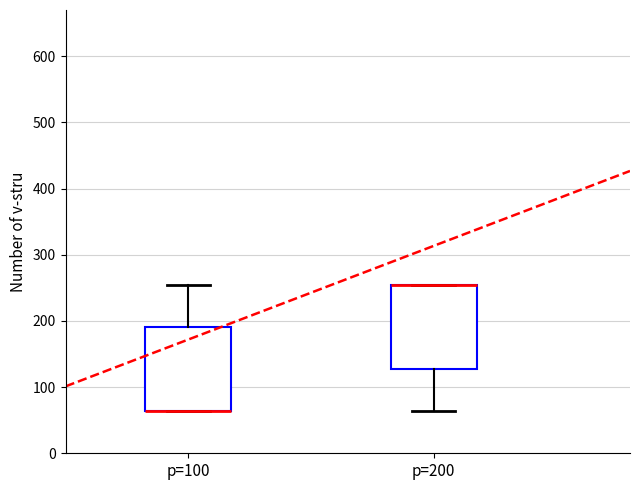

Where is the lower edge of the box for p=100 on the y-axis? The values are not printed on the chart, so give them approximately, as read against the axis.

60